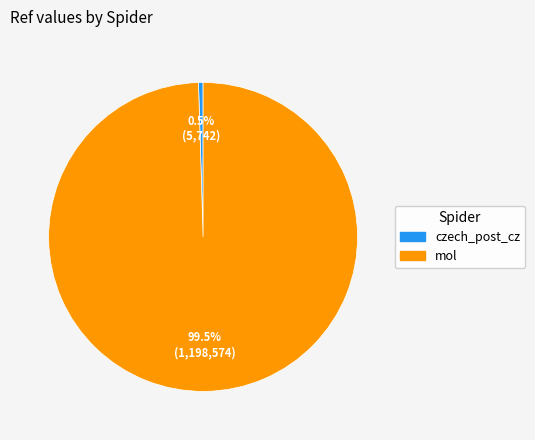

Is it true that mol is 94% of the pie?

False